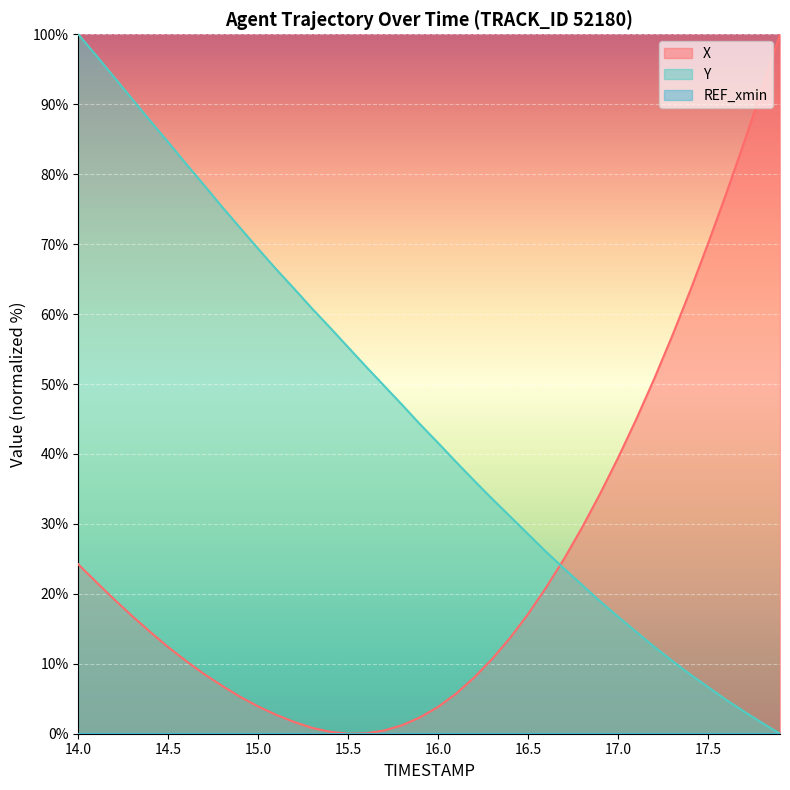

What is the difference between the maximum and minimum values in the Y series?

100.0